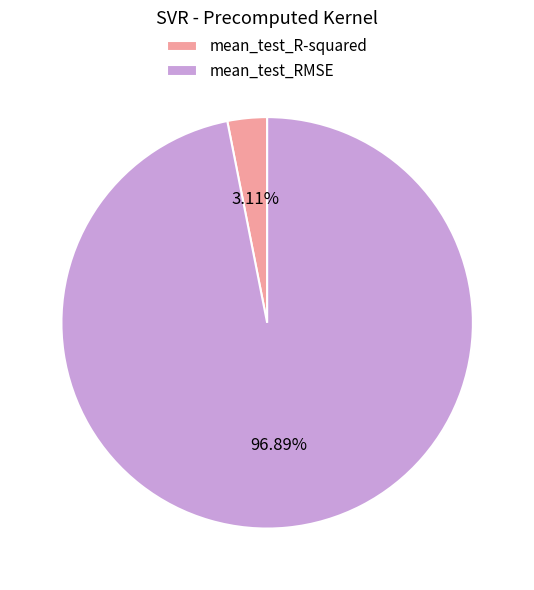

What portion of the pie excludes mean_test_R-squared?

96.9%